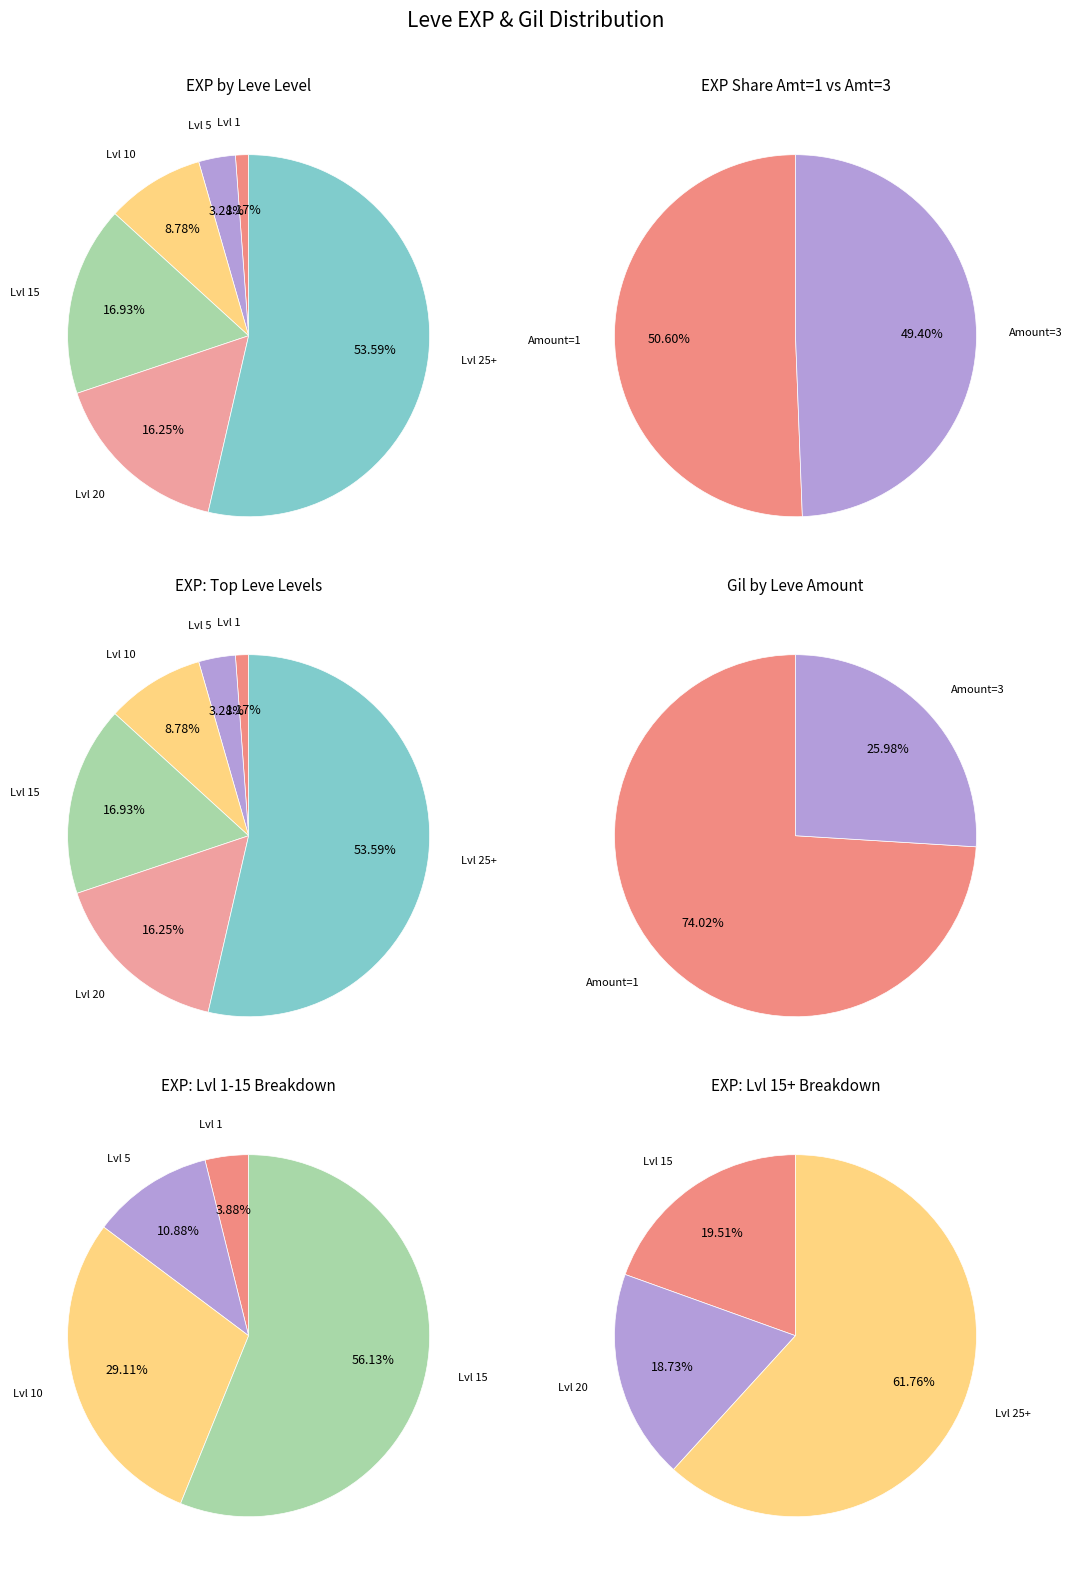

To the nearest percent, what is the difference between the 3 and 5 slice percentages?

5%